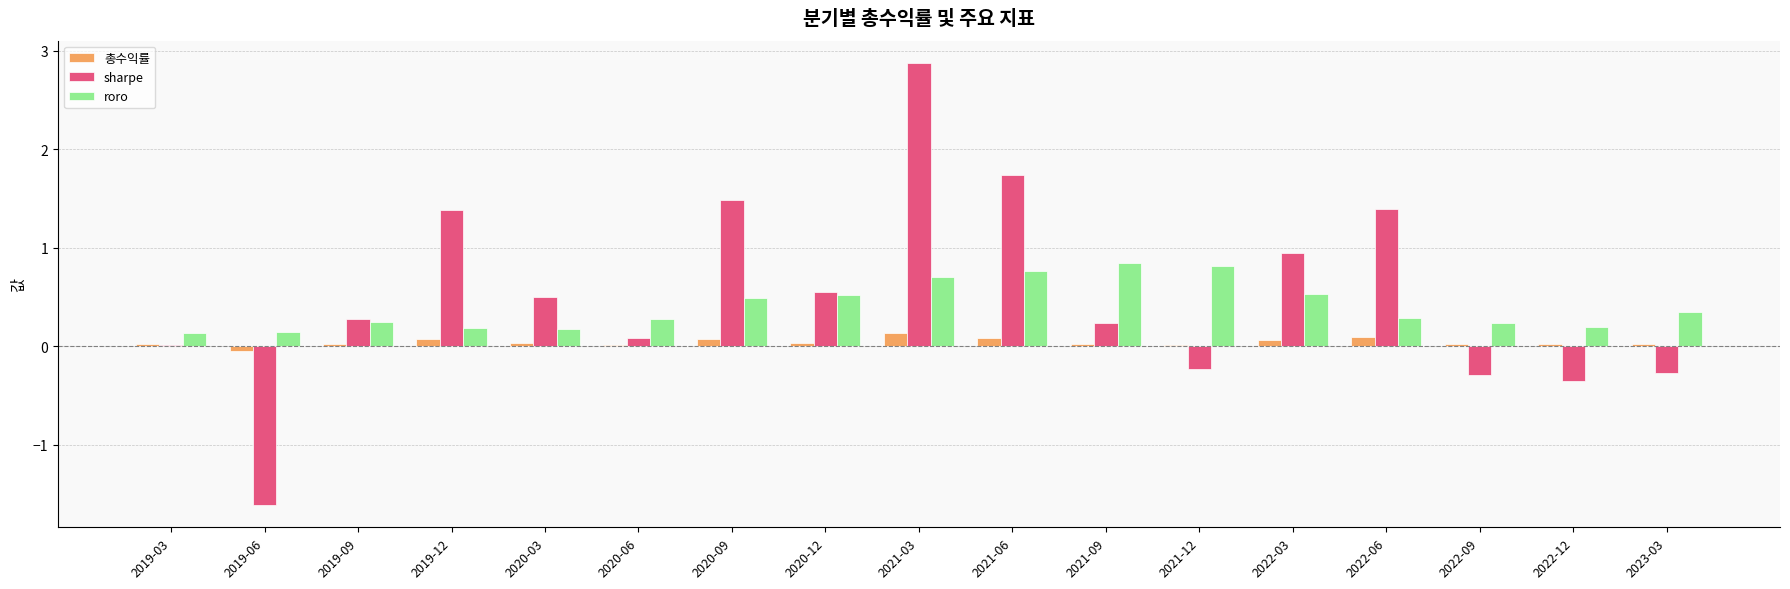

At which category is the sum across all series the highest?

2021-03